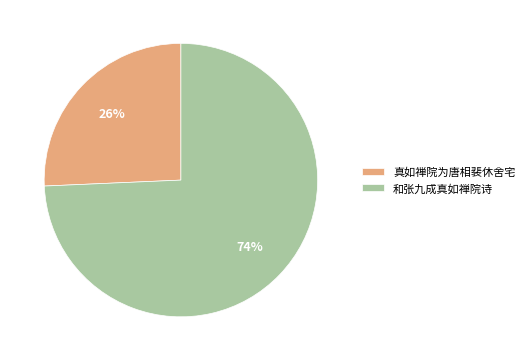

What is the smallest slice in the pie chart?

真如禅院为唐相裴休舍宅